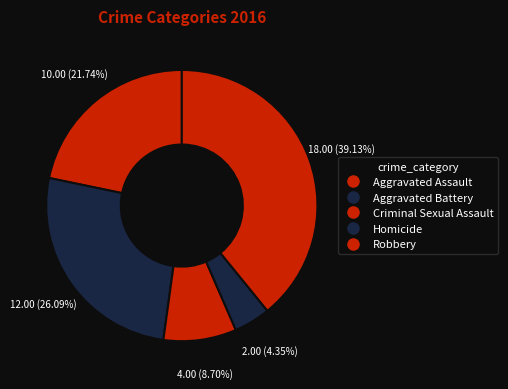

What percentage is the Robbery slice, to the nearest percent?

39%